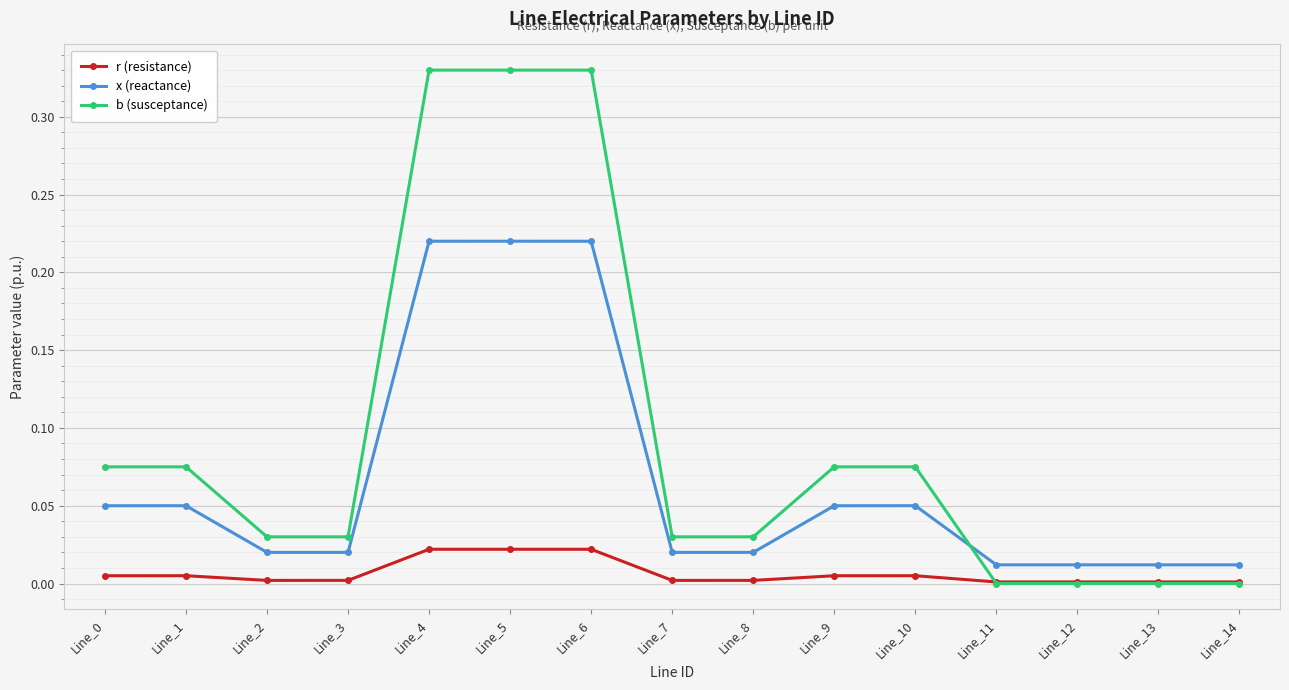

Rank the series by their average value, from lowest to highest.

r (resistance), x (reactance), b (susceptance)